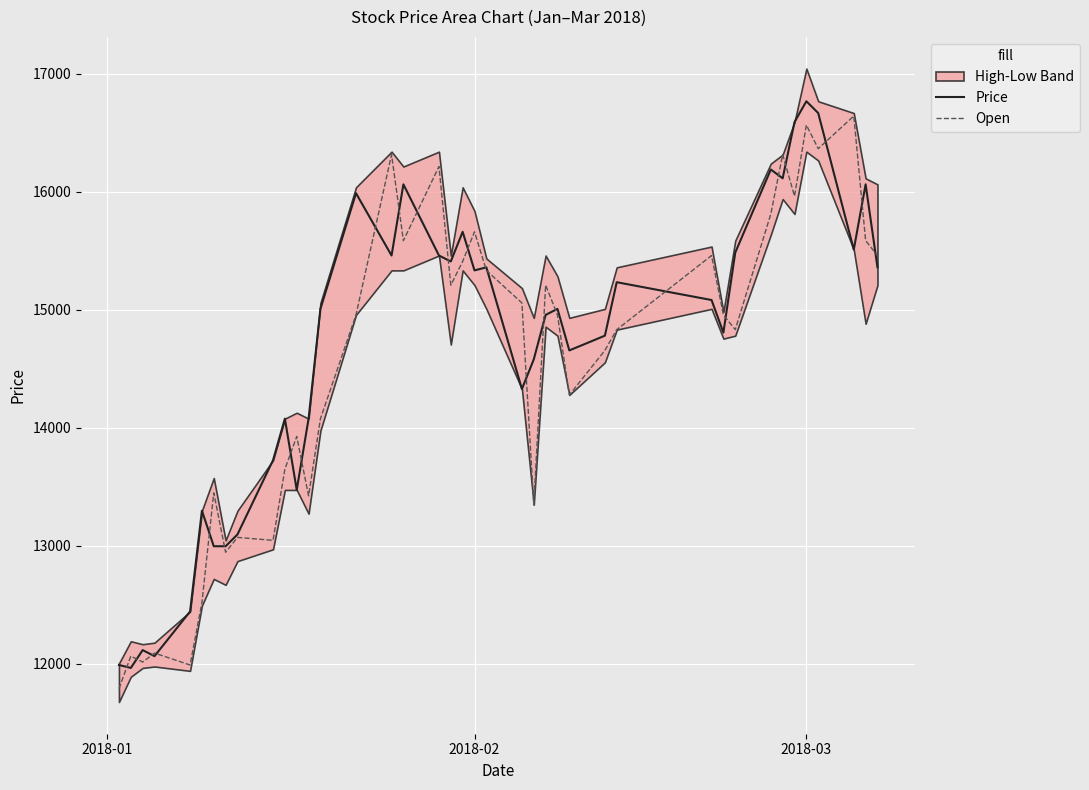

How many categories are shown in the chart?

40